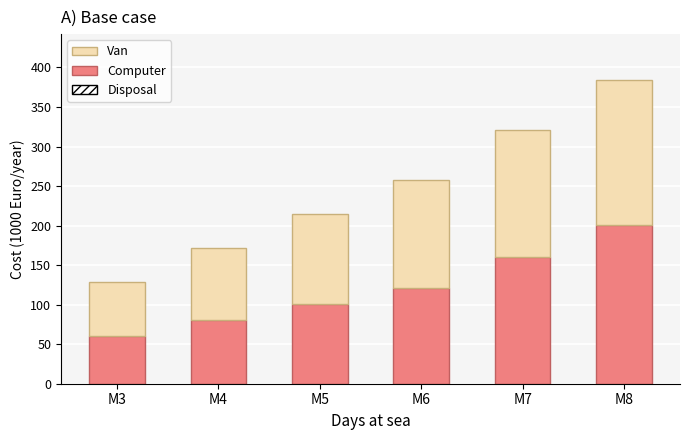

At which label does Computer reach its minimum?

M3